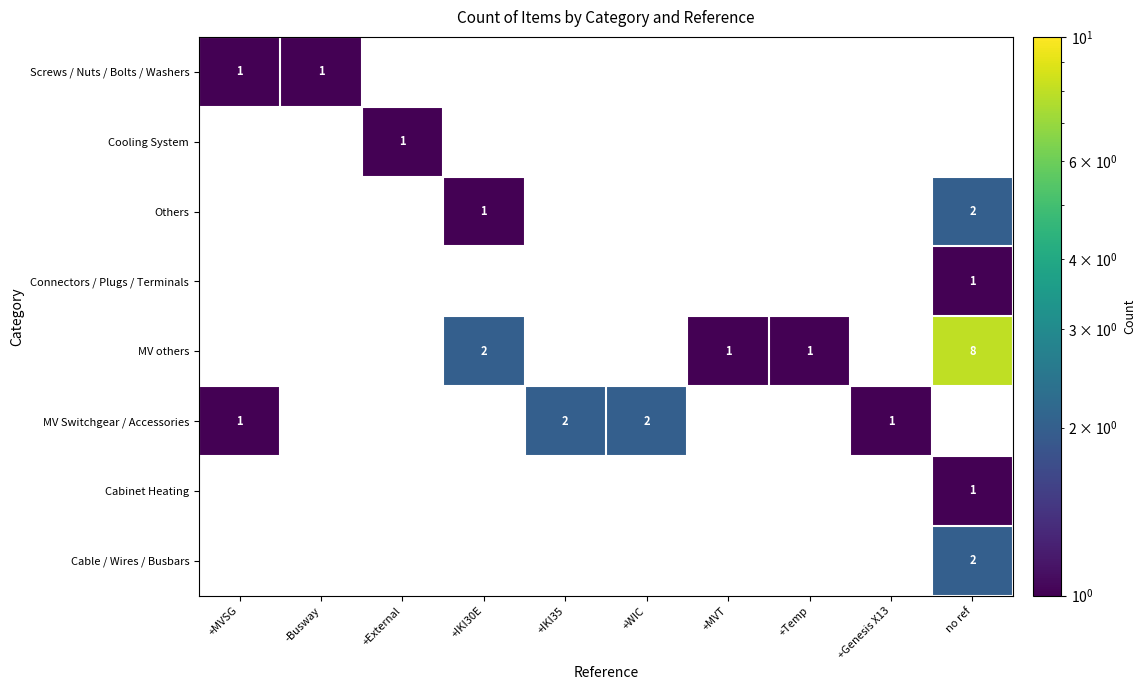

The value of MV Switchgear / Accessories at +WIC is 2. True or false?

True